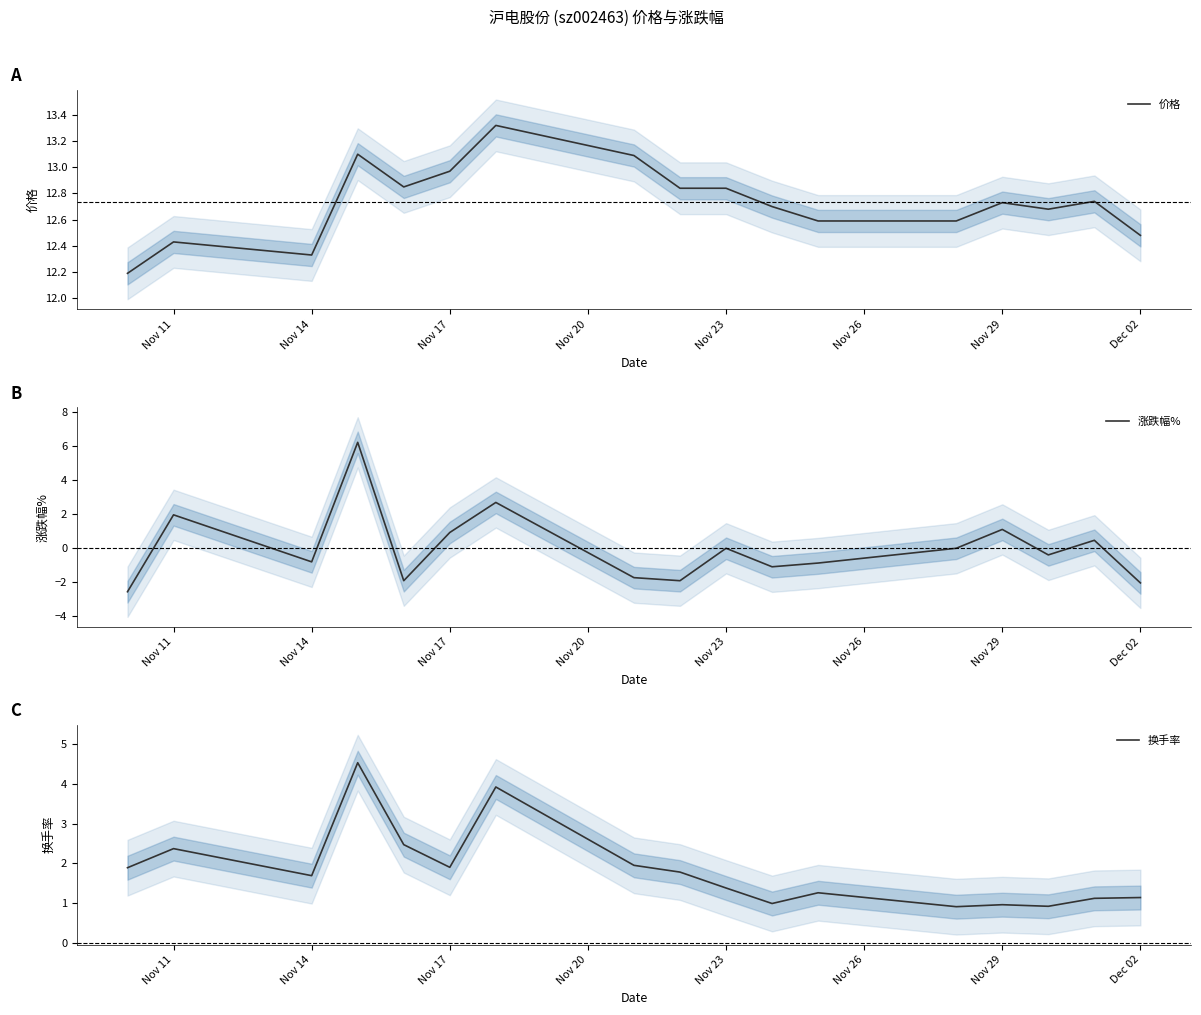

Which series has the largest total across all categories?

价格